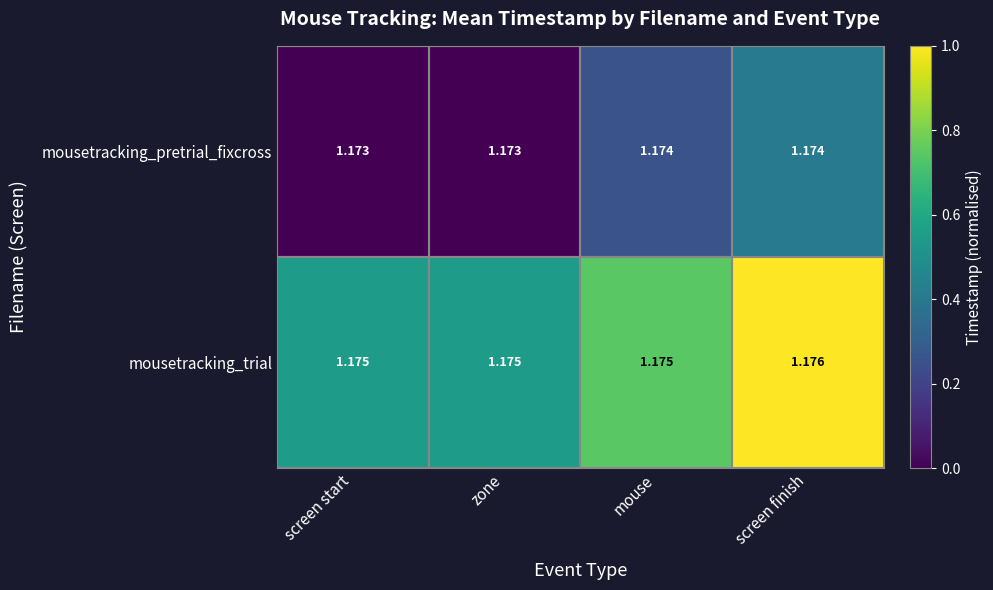

At which category is the sum across all series the highest?

screen finish